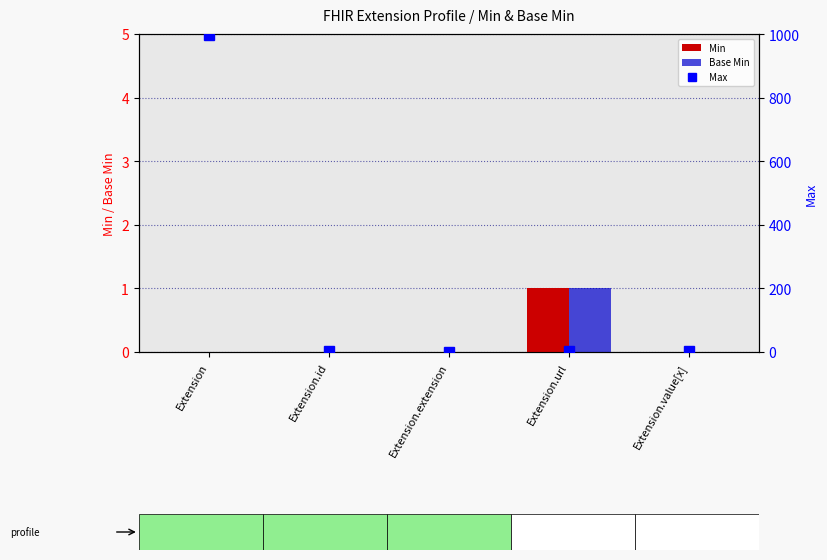

Which has a higher value, Extension.url or Extension?

Extension.url